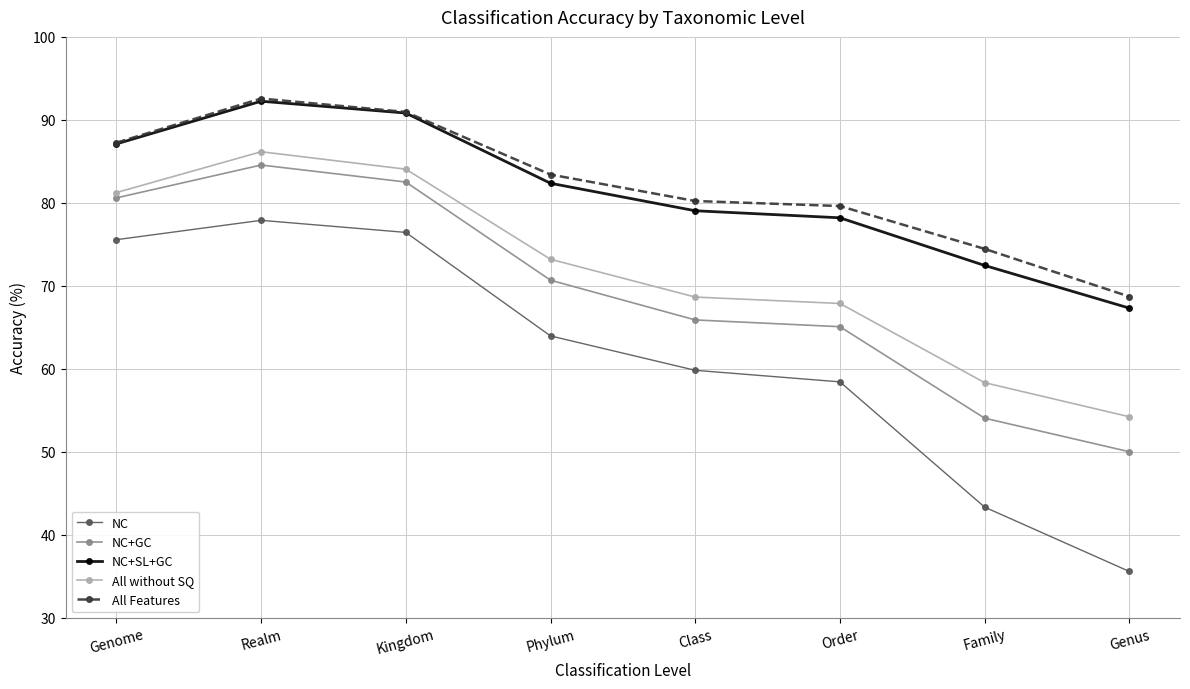

At which category does the chart reach its peak across all series?

Realm